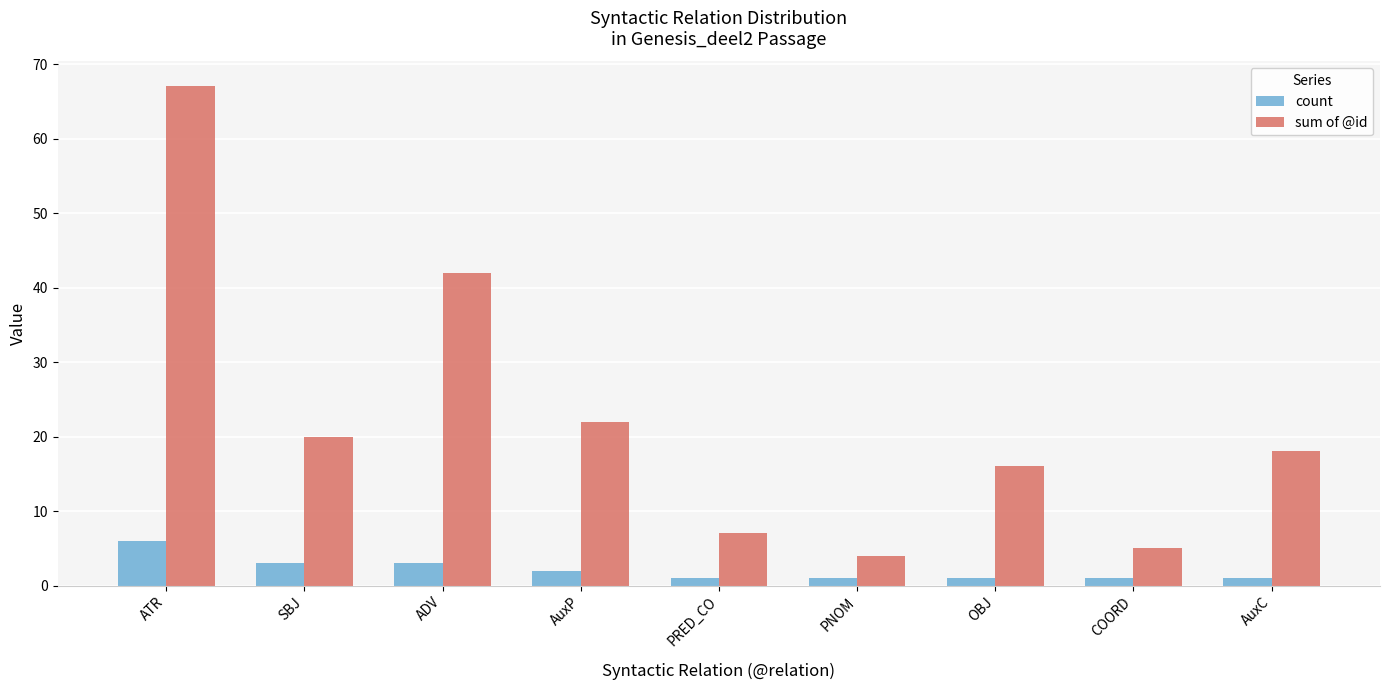

What is the approximate value of sum of @id at ADV, to the nearest 10?

40